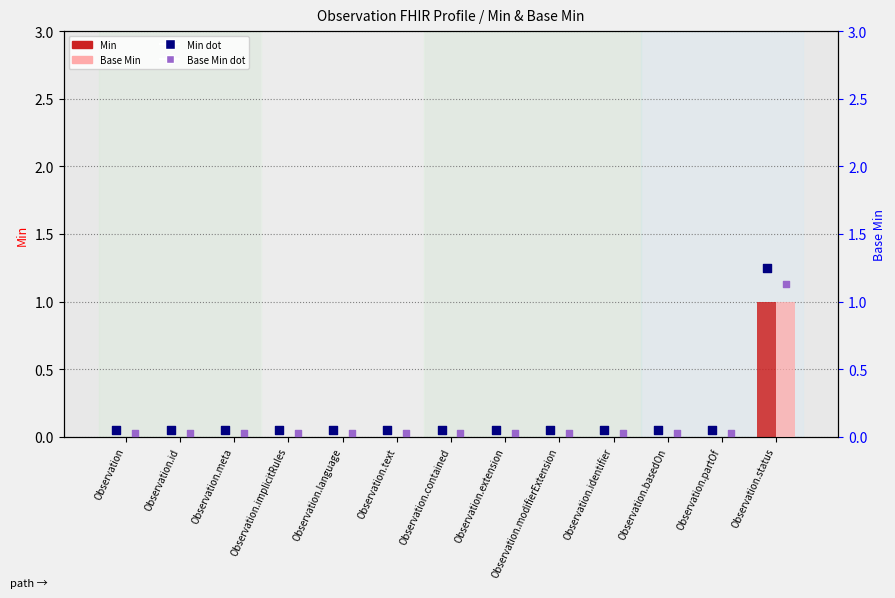

What is the total value across all series at Observation.implicitRules?

0.1